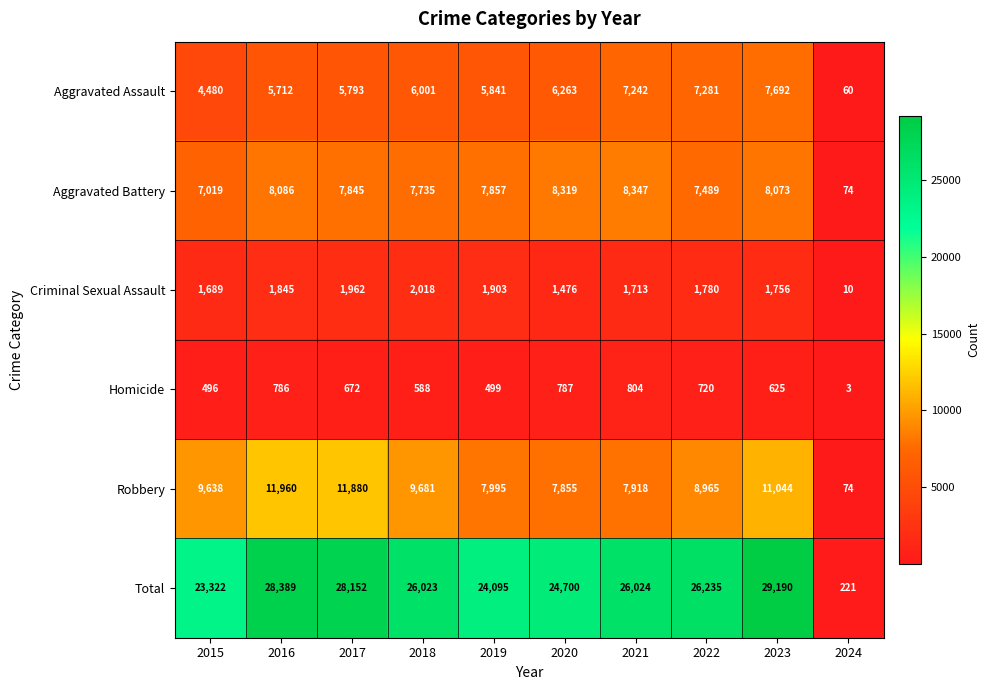

Which series has the largest total across all categories?

Total